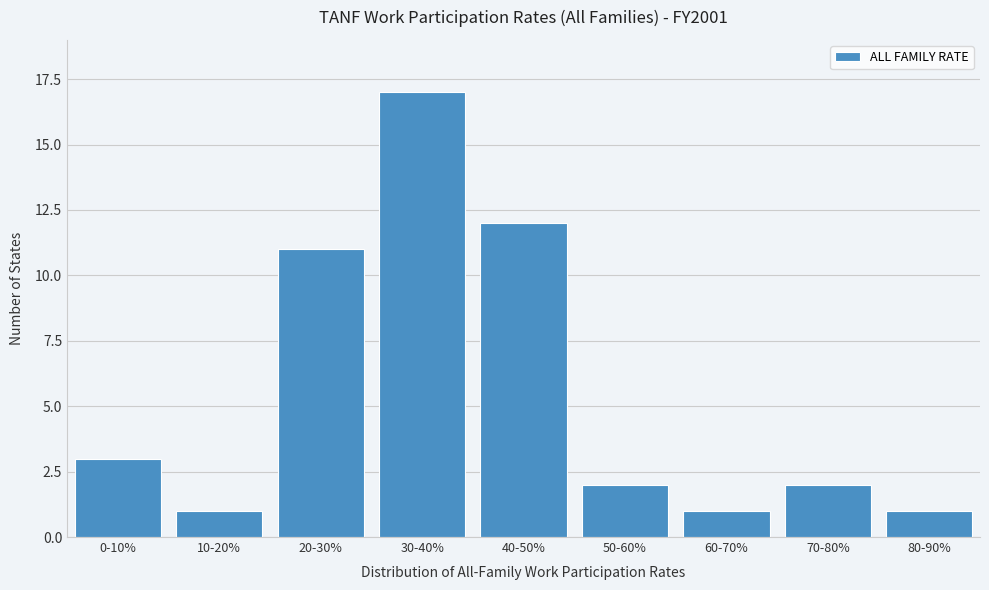

Reading left to right, list all the values displayed in this chart.

3	1	11	17	12	2	1	2	1